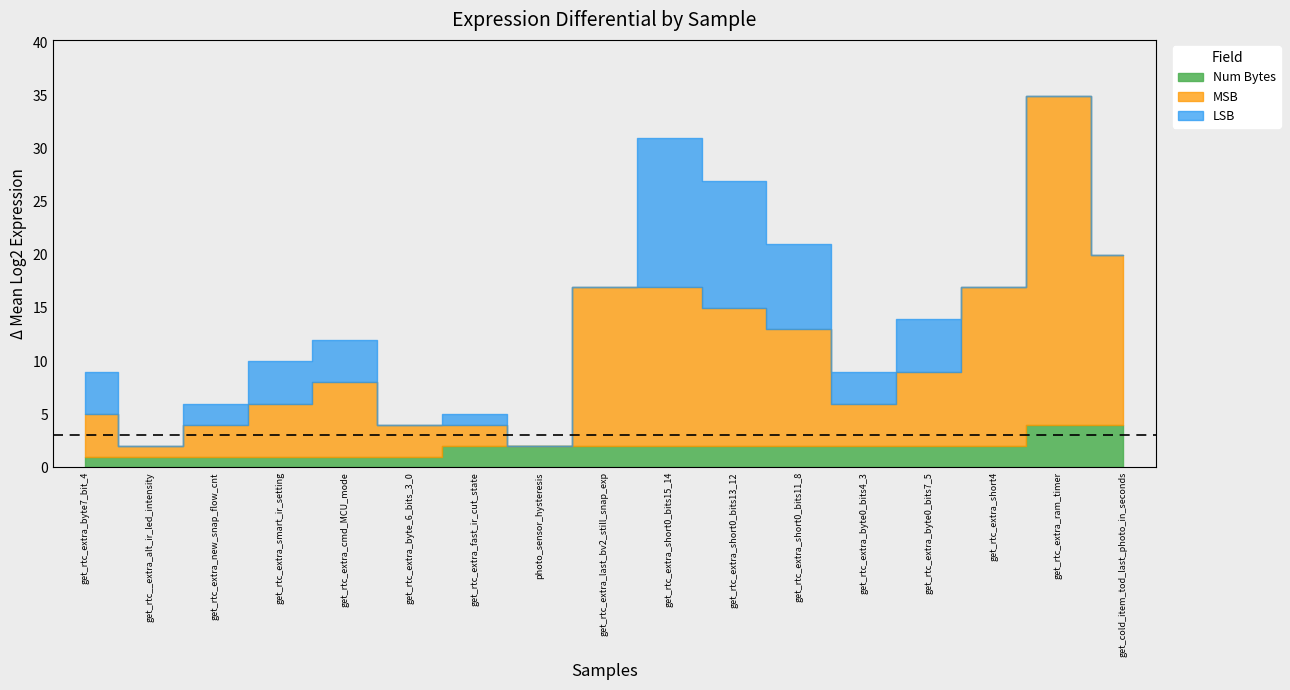

True or false: Num Bytes has a value of 3 at get_rtc_extra_last_bv2_still_snap_exp.

False